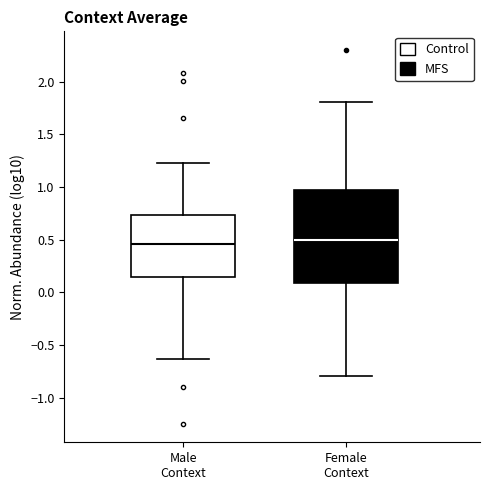

Where does the upper whisker of the box for Male Context end on the y-axis? The values are not printed on the chart, so give them approximately, as read against the axis.

1.25